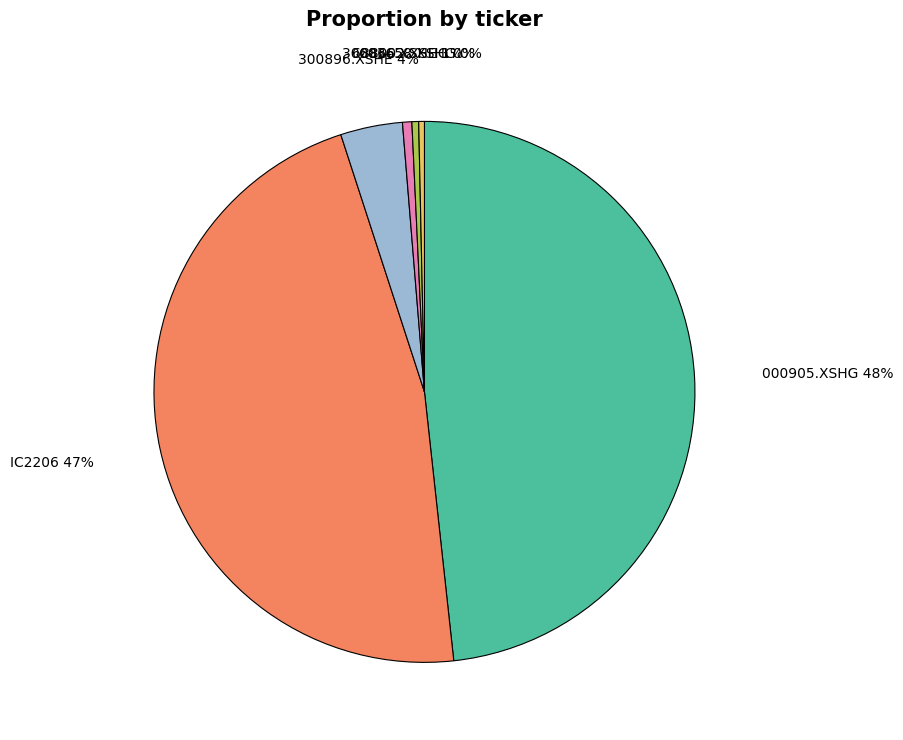

Which category has the biggest portion of the pie?

000905.XSHG